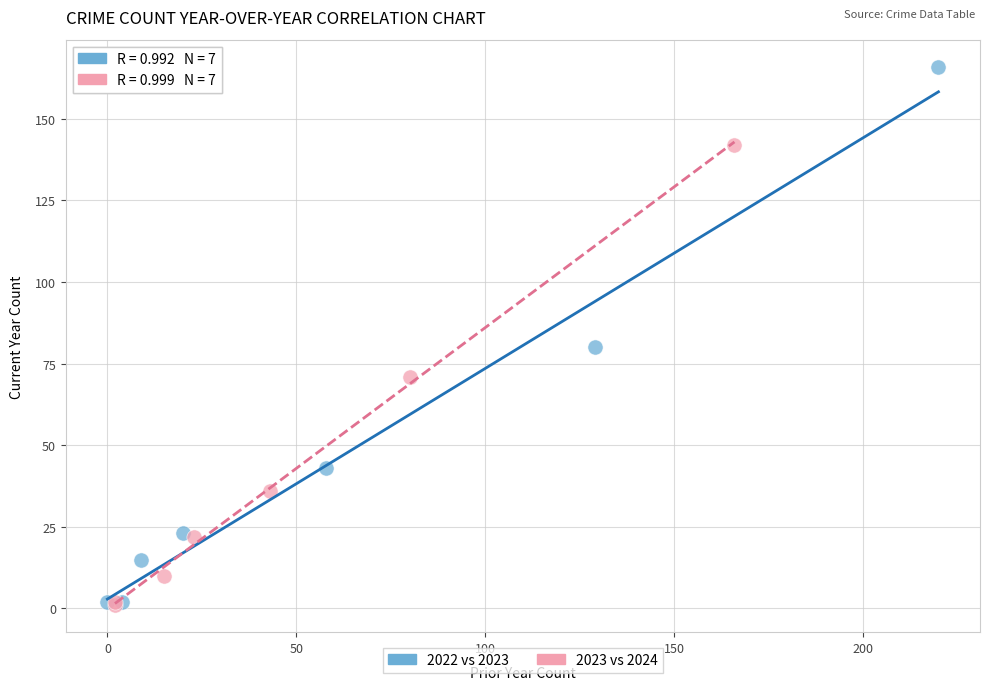

Which series contains the highest Y value?

2022 vs 2023